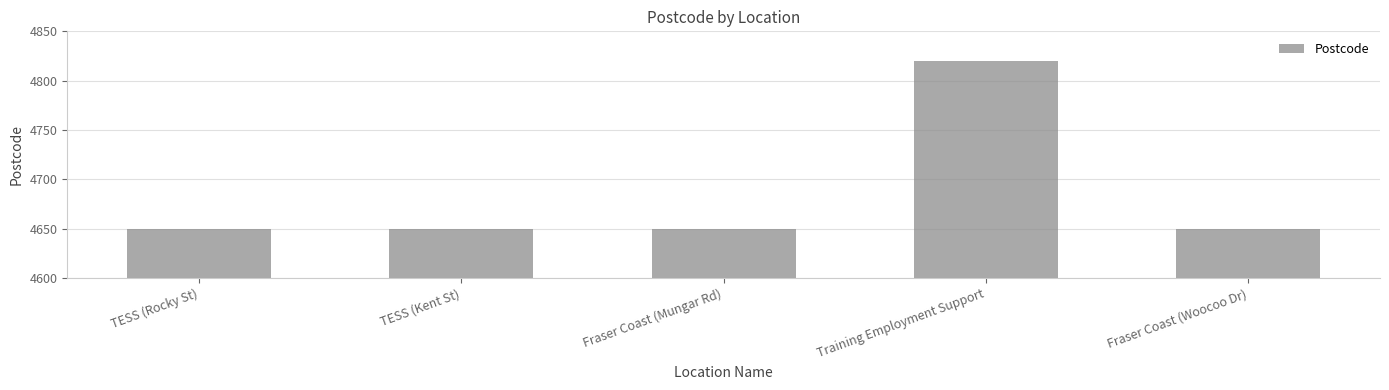

What is the difference between the values at Training Employment Support and Fraser Coast (Mungar Rd)?

170